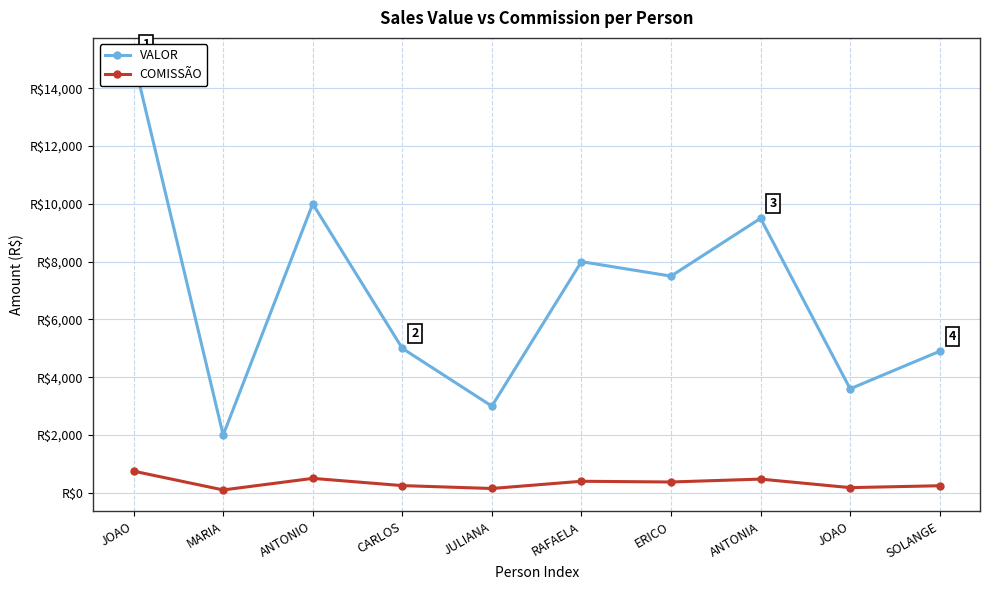

Between JOAO and CARLOS, which series saw the biggest shift?

VALOR